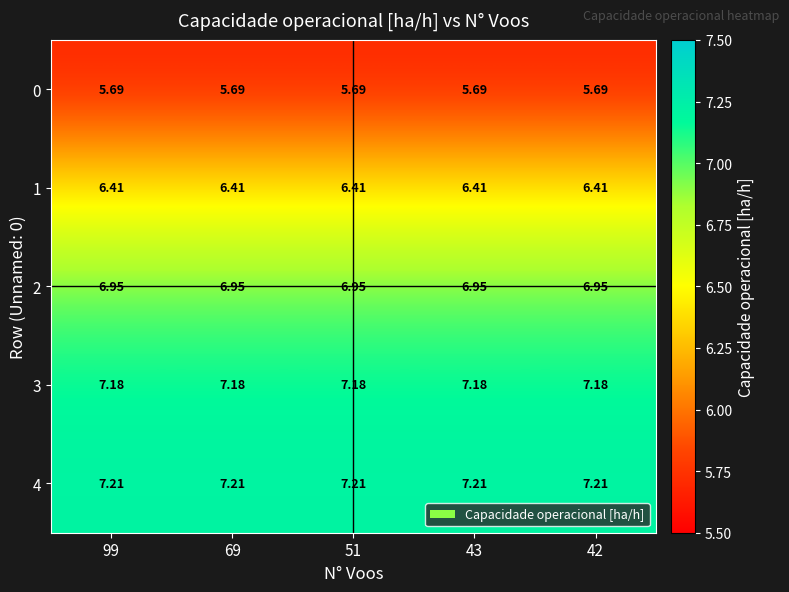

What is the smallest value displayed?

5.7